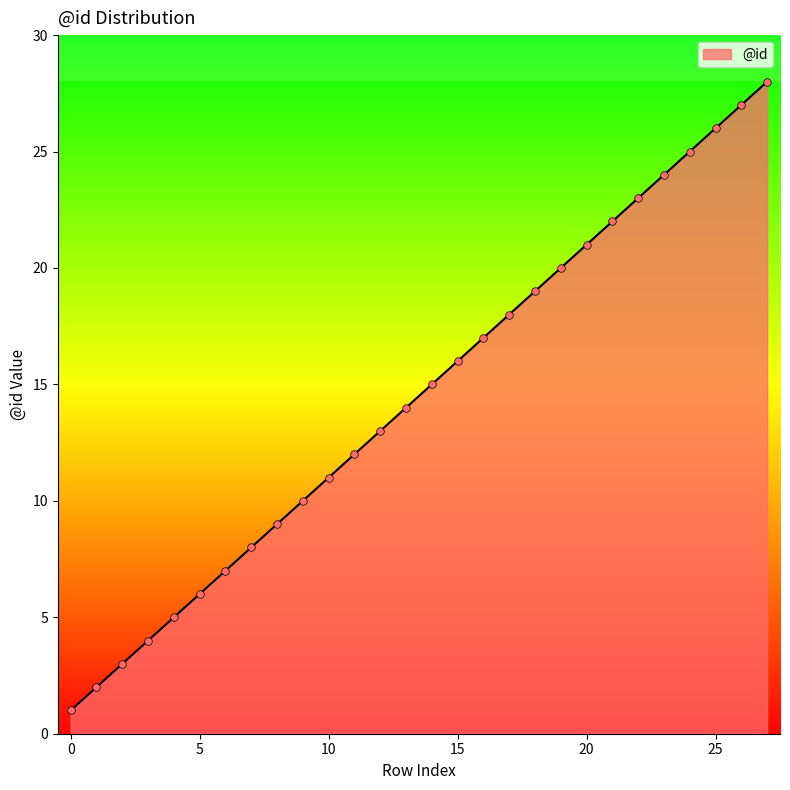

What is the greatest value displayed?

28